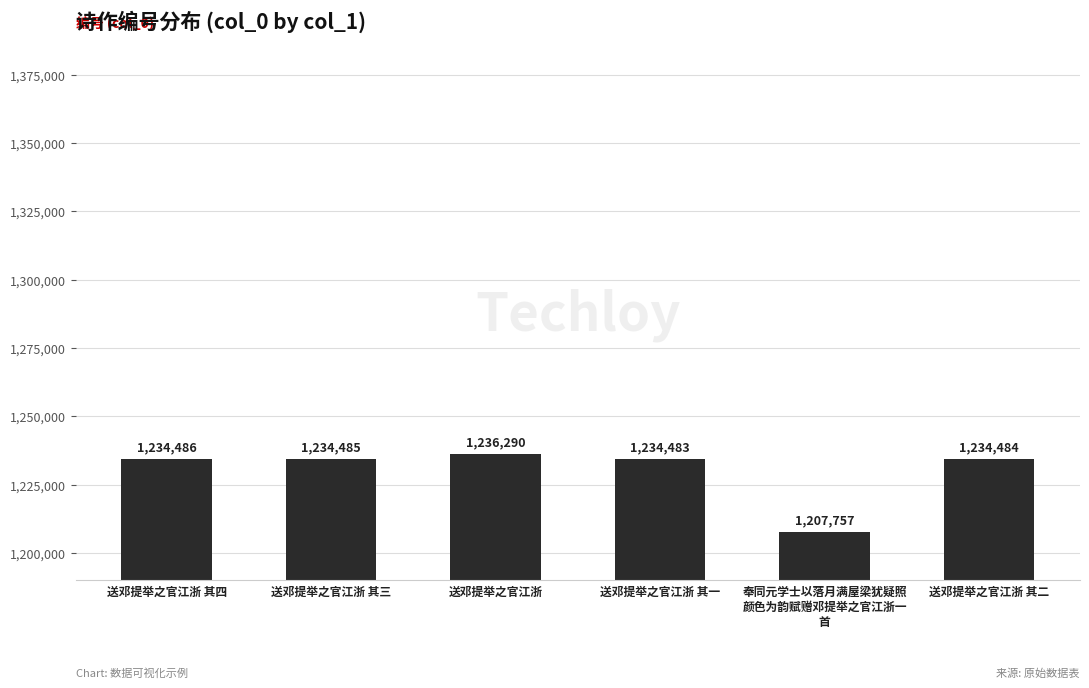

Which category has the lowest value across all series?

奉同元学士以落月满屋梁犹疑照
颜色为韵赋赠邓提举之官江浙一
首